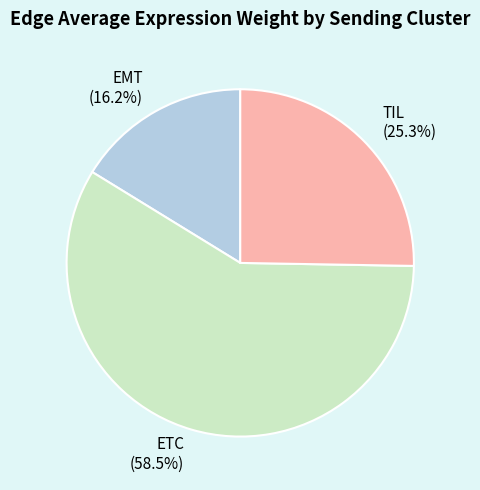

Is there a majority slice in this chart?

Yes